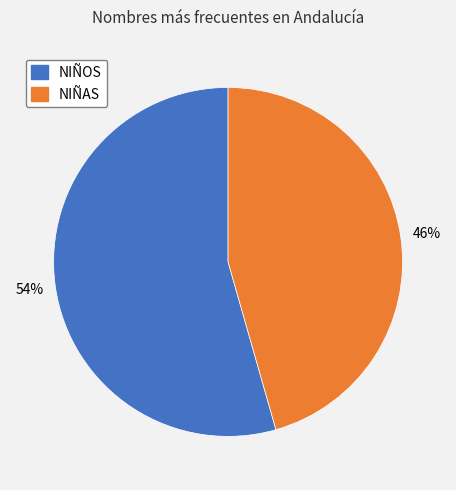

To the nearest percent, what is the average slice percentage?

50%